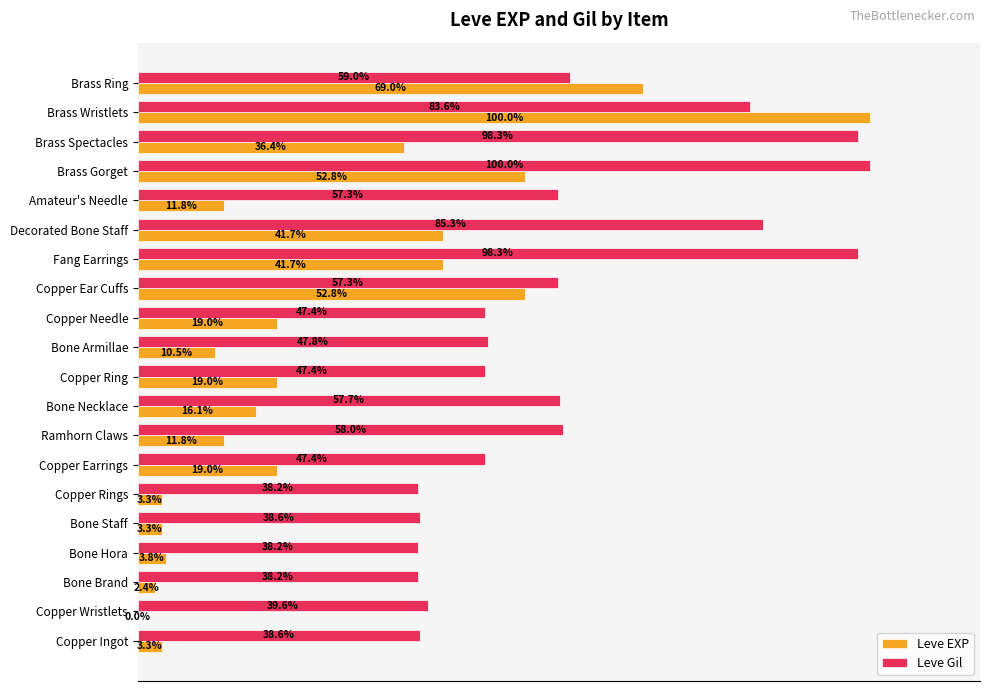

Which category has the highest value in the Leve Gil series?

Brass Gorget